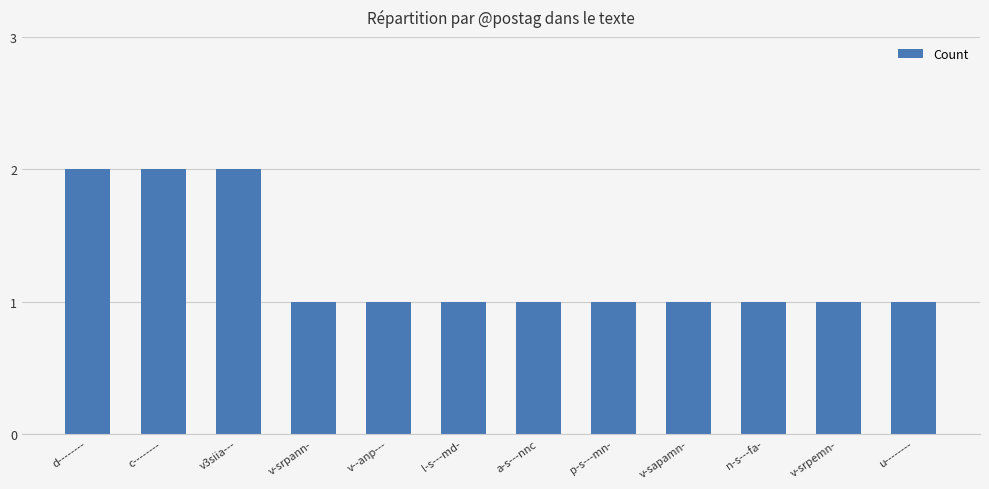

How many data points does each series have?

12